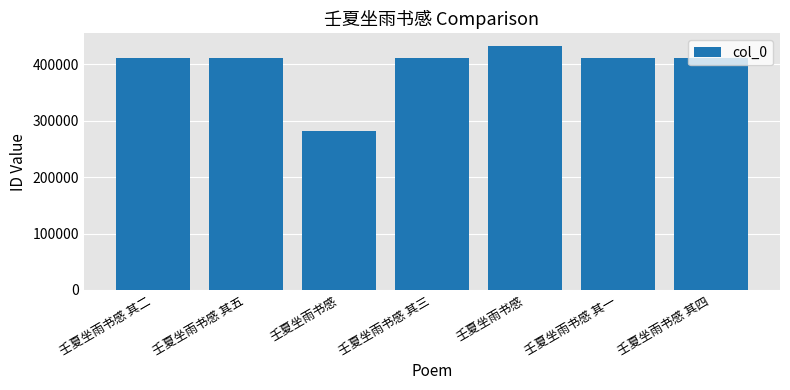

What is the change in value from 壬夏坐雨书感 其二 to 壬夏坐雨书感?

-128220